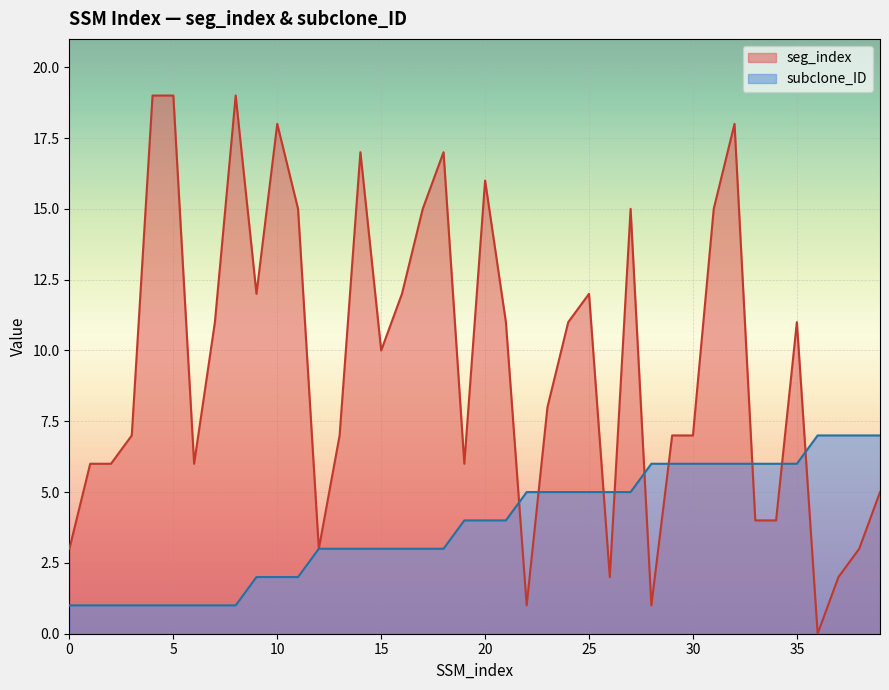

How many intersections are there between seg_index and subclone_ID?

9